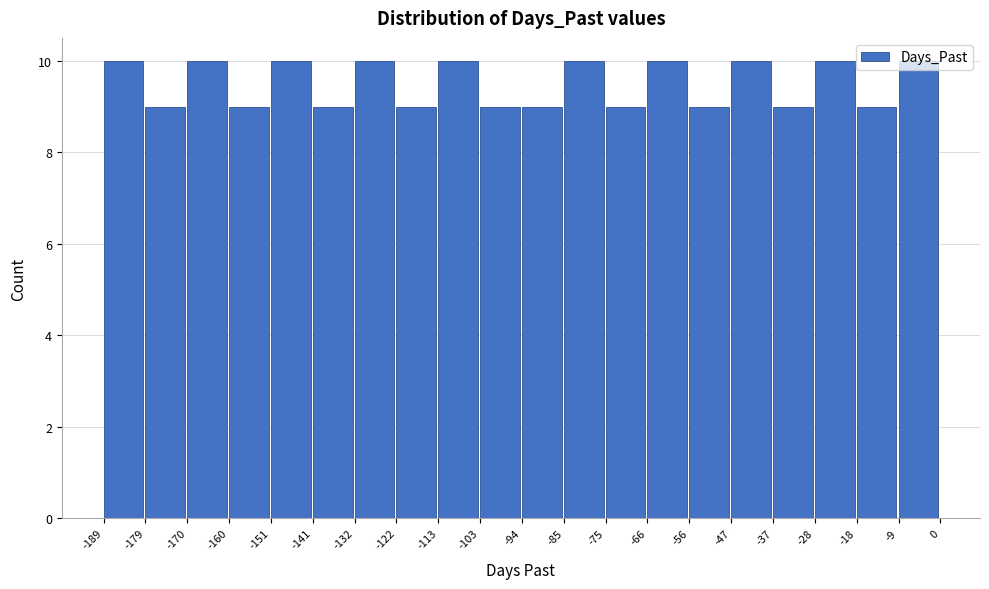

Reading left to right, list every bar in this chart as the range it spans on the x-axis followed by its height. The values are not printed on the chart, so give them approximately, as read against the axis.

-189 to -179: 10
-179 to -170: 9
-170 to -160: 10
-160 to -151: 9
-151 to -141: 10
-141 to -132: 9
-132 to -122: 10
-122 to -113: 9
-113 to -103: 10
-103 to -94: 9
-94 to -85: 9
-85 to -75: 10
-75 to -66: 9
-66 to -56: 10
-56 to -47: 9
-47 to -37: 10
-37 to -28: 9
-28 to -18: 10
-18 to -9: 9
-9 to 0: 10